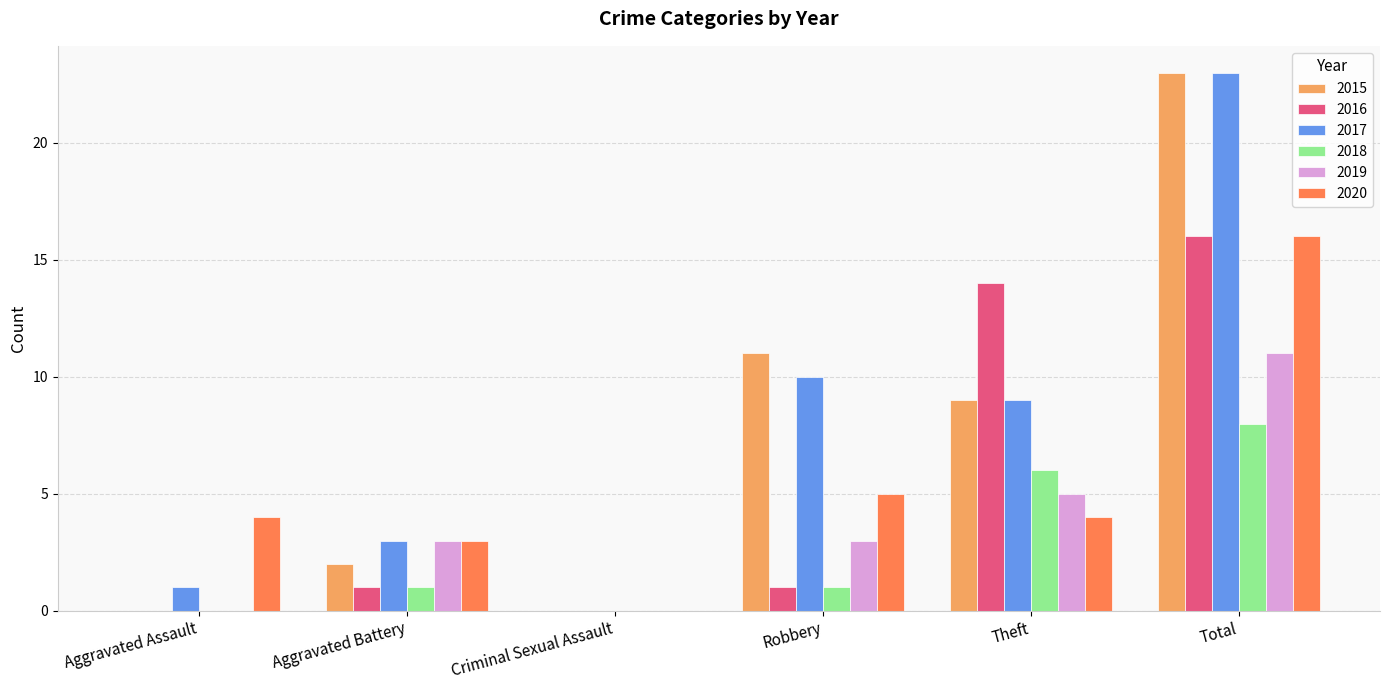

What is the total value across all series at Robbery?

31